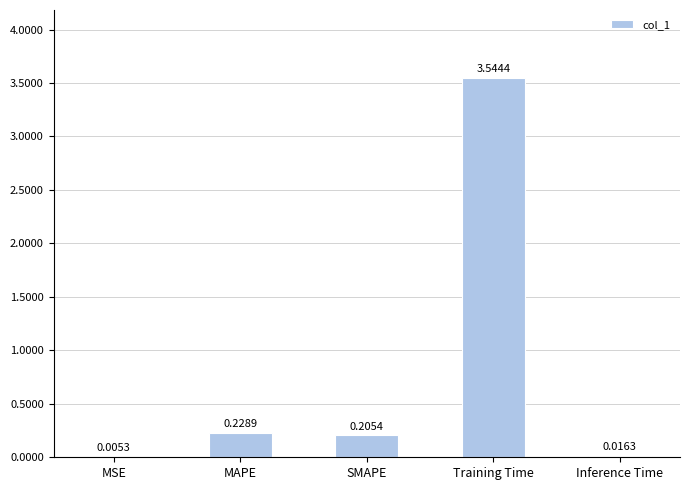

What is the sum of all values?

4.0